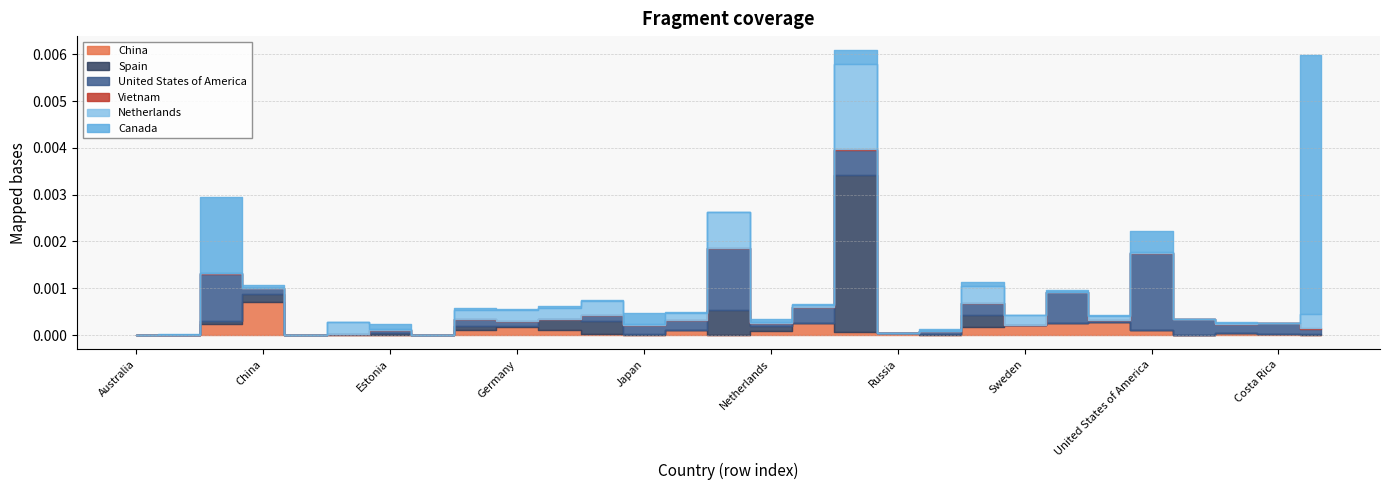

Which category has the highest value in the China series?

China